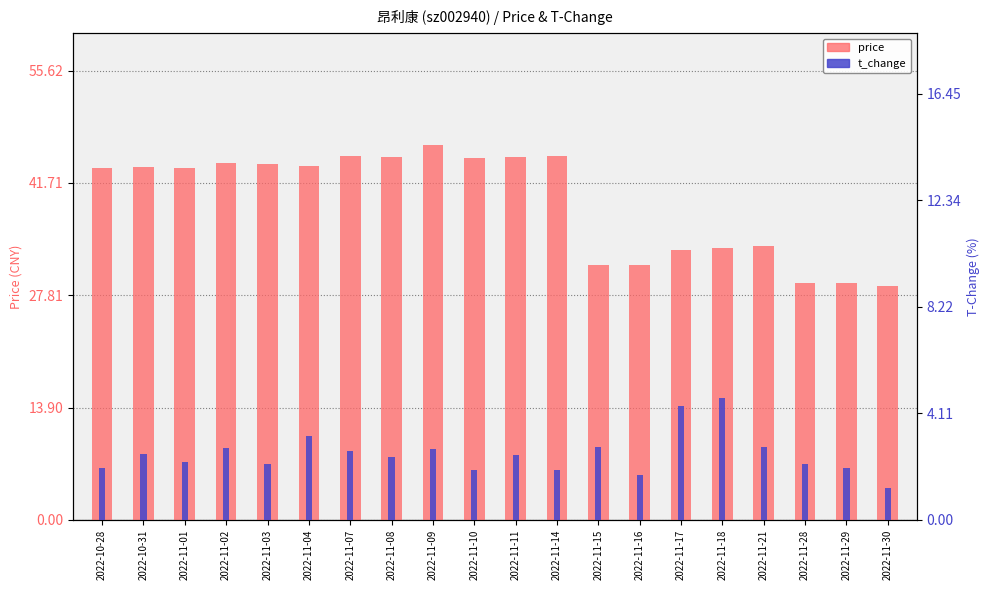

List the series in order of their peak value, lowest first.

t_change, price